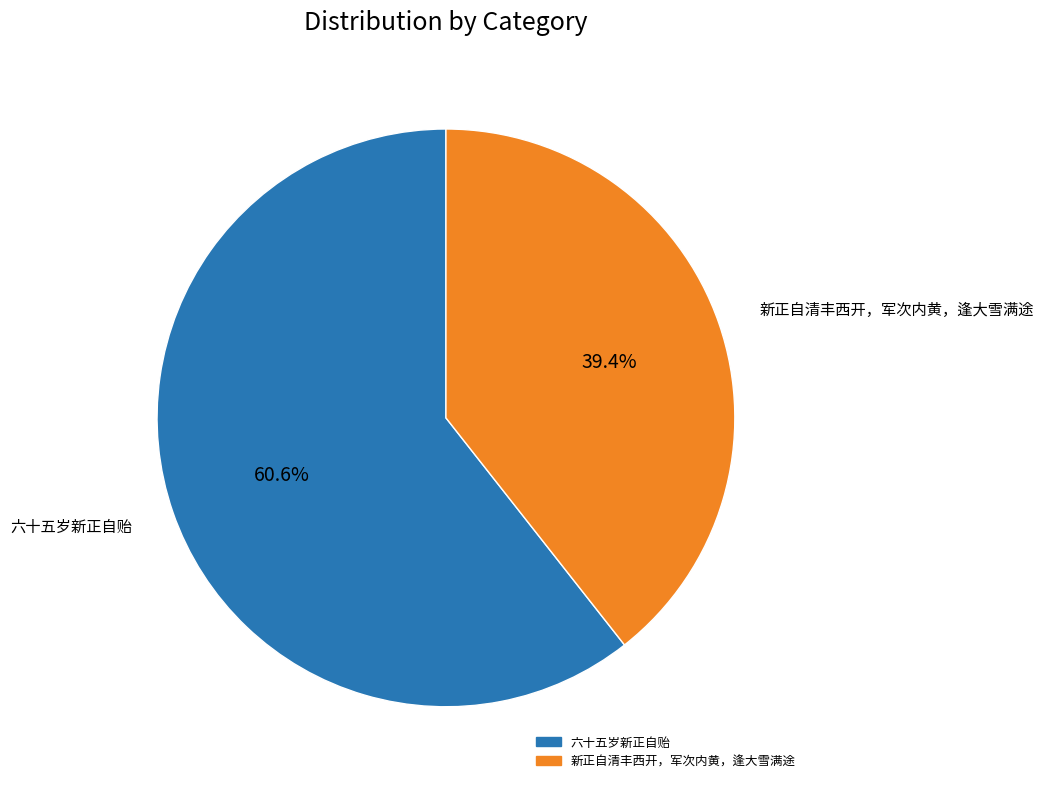

Is there a majority slice in this chart?

Yes